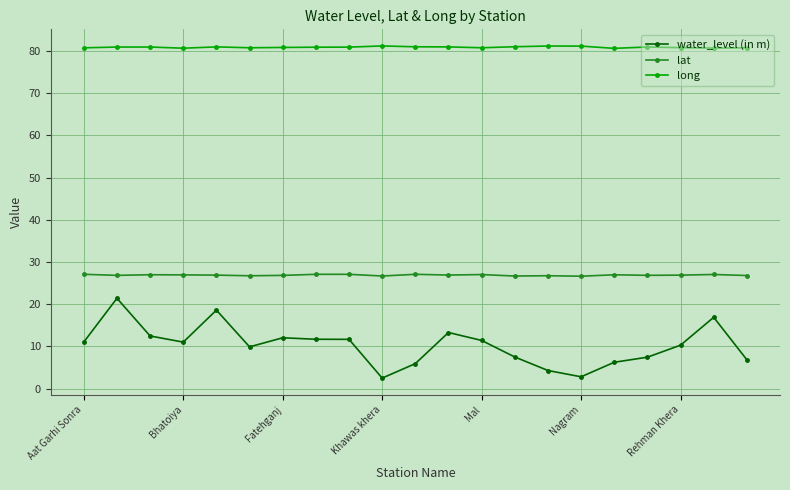

What is the value of the long point at the 9th from the left?

80.9